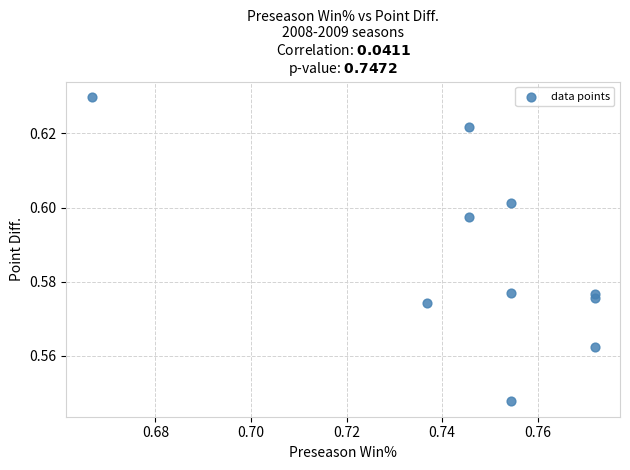

What is the average X value?

0.7